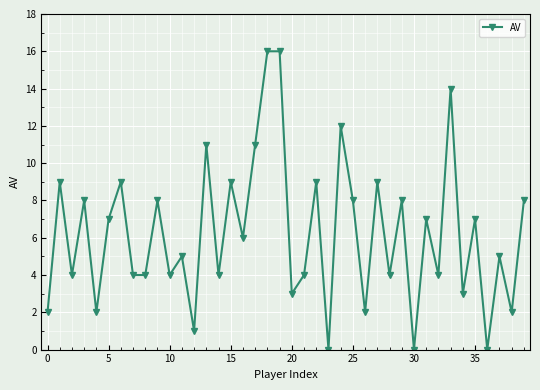

What is the average value?

6